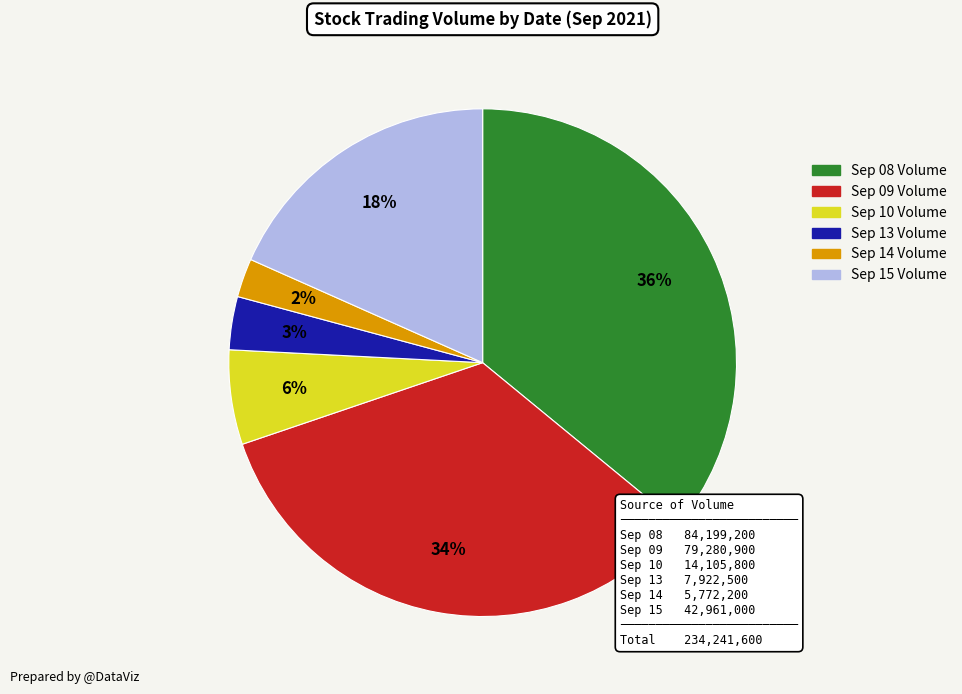

Does any single category account for the majority?

No